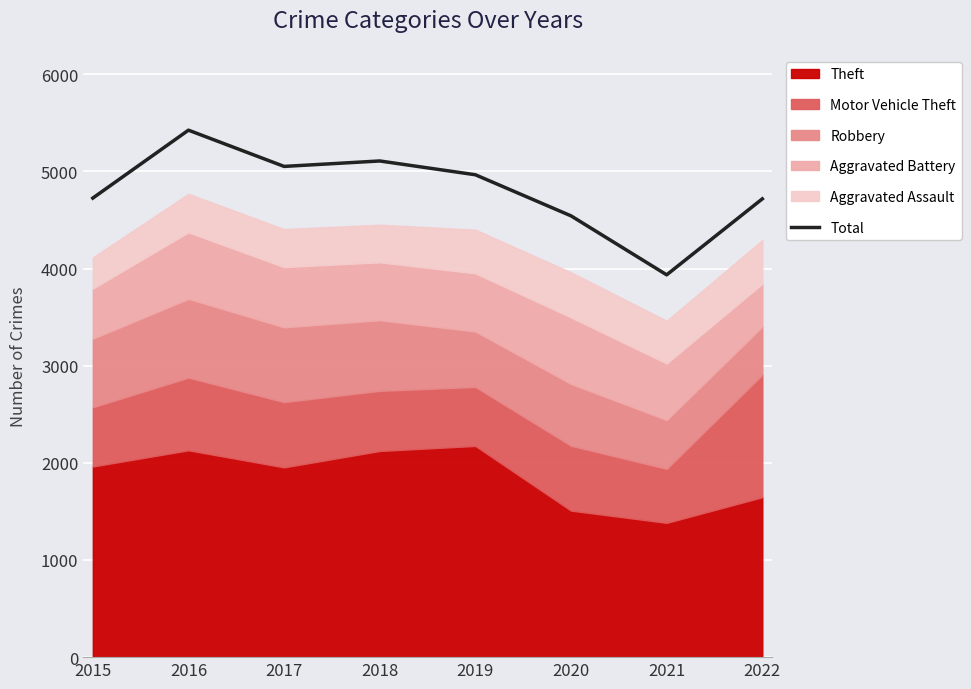

Reading left to right, what are all the values shown in this chart?

2015=4725	2016=5424	2017=5051	2018=5107	2019=4965	2020=4542	2021=3935	2022=4717